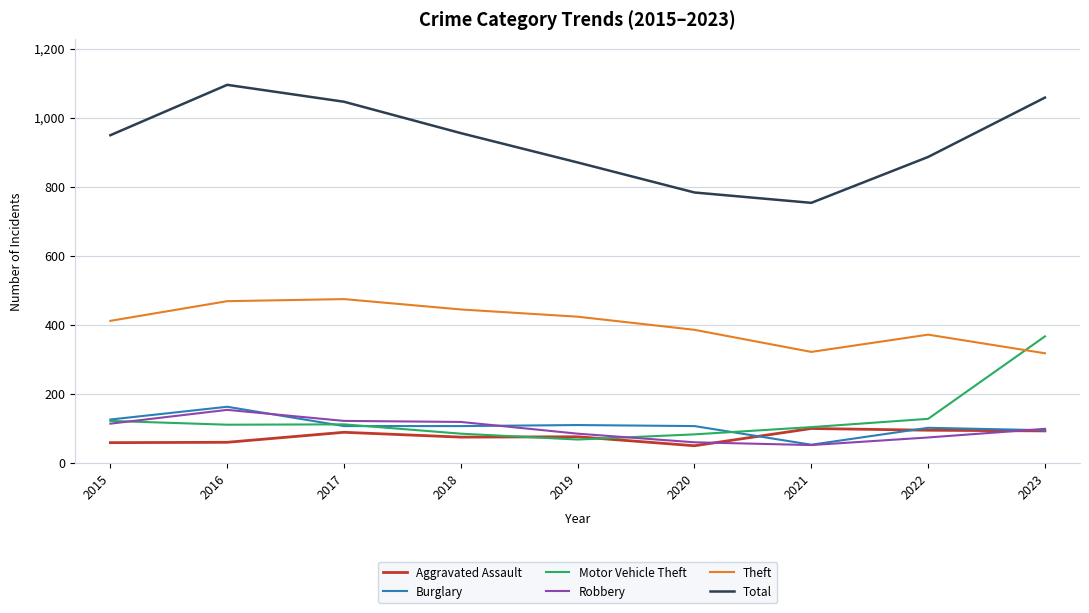

Is it true that Total equals 1267 at 2021?

False